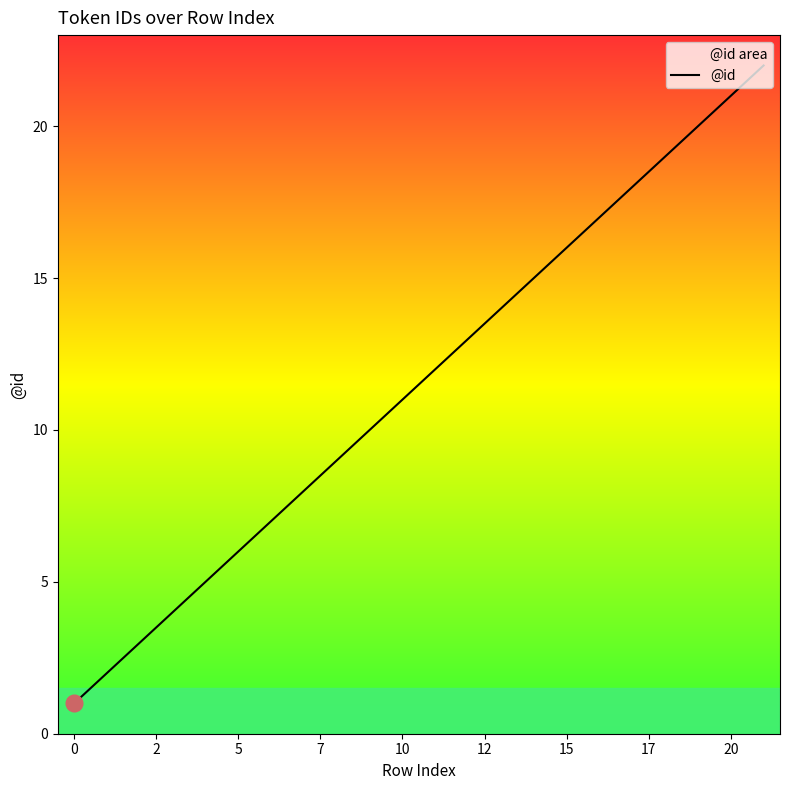

True or false: the data has more than 1 interior local peaks.

False